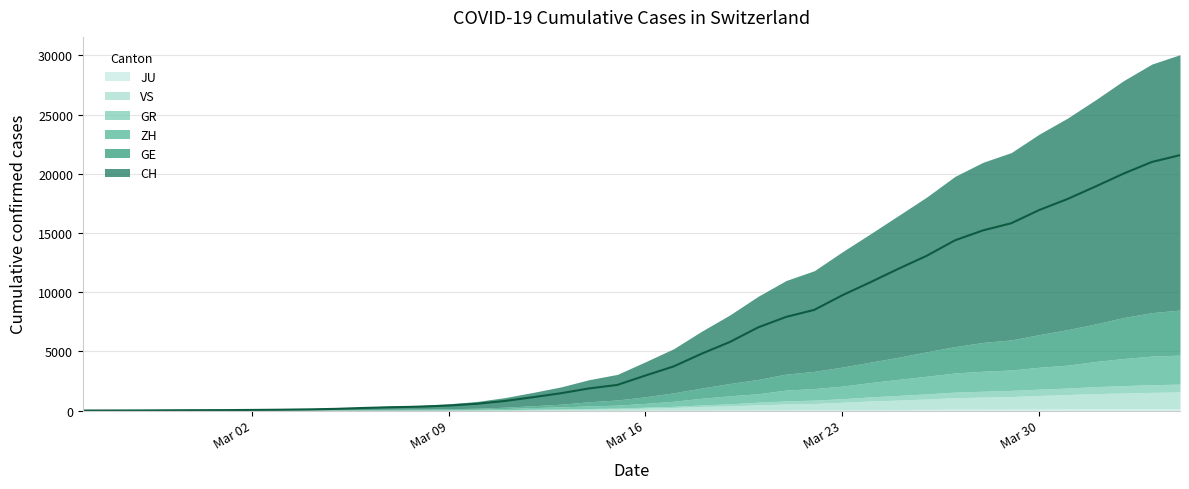

What is the difference between the maximum and minimum values in the GR series?

657